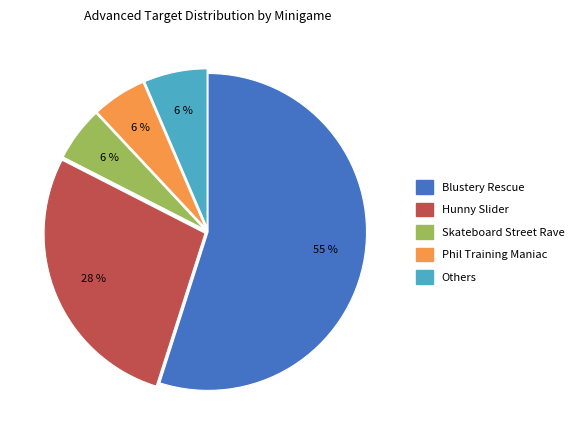

Is there any slice that represents more than half of the pie?

Yes